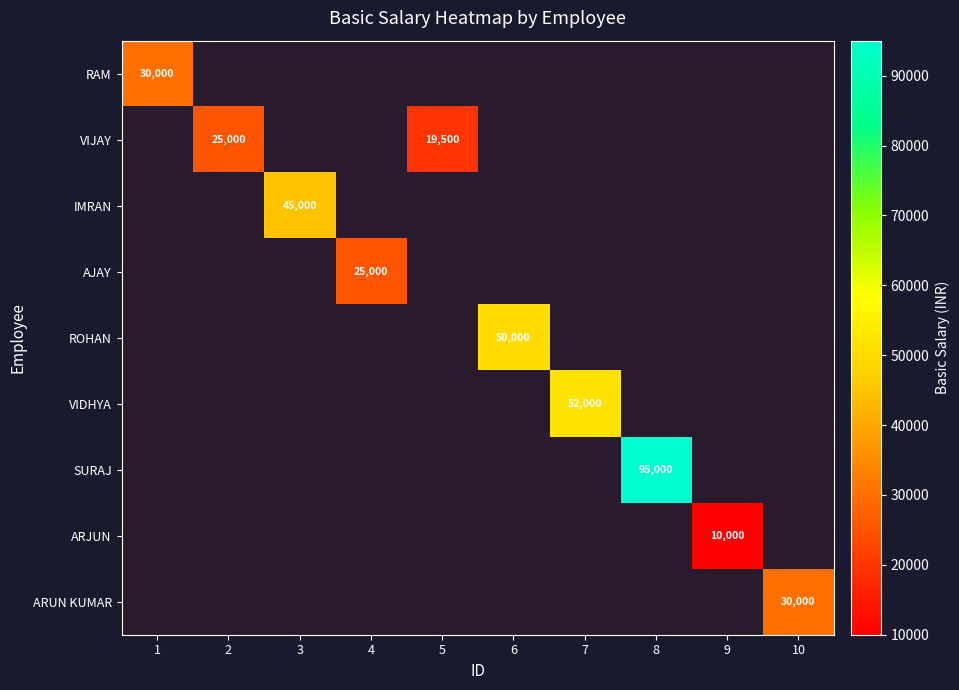

What is the minimum value shown in the chart?

10000.0